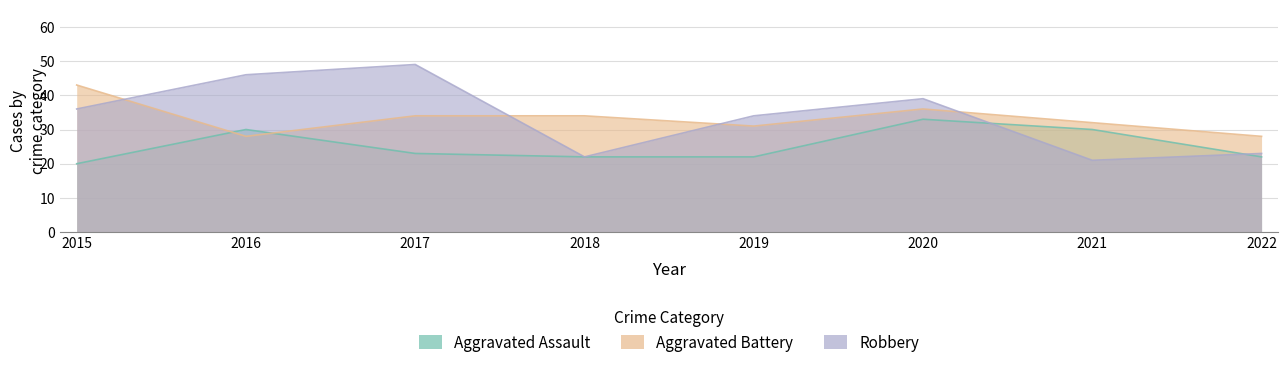

True or false: Robbery has more than 2 interior local peaks.

False